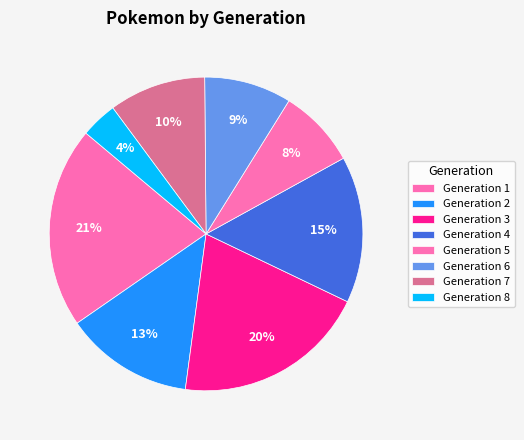

Which category has the smallest portion of the pie?

Generation 8